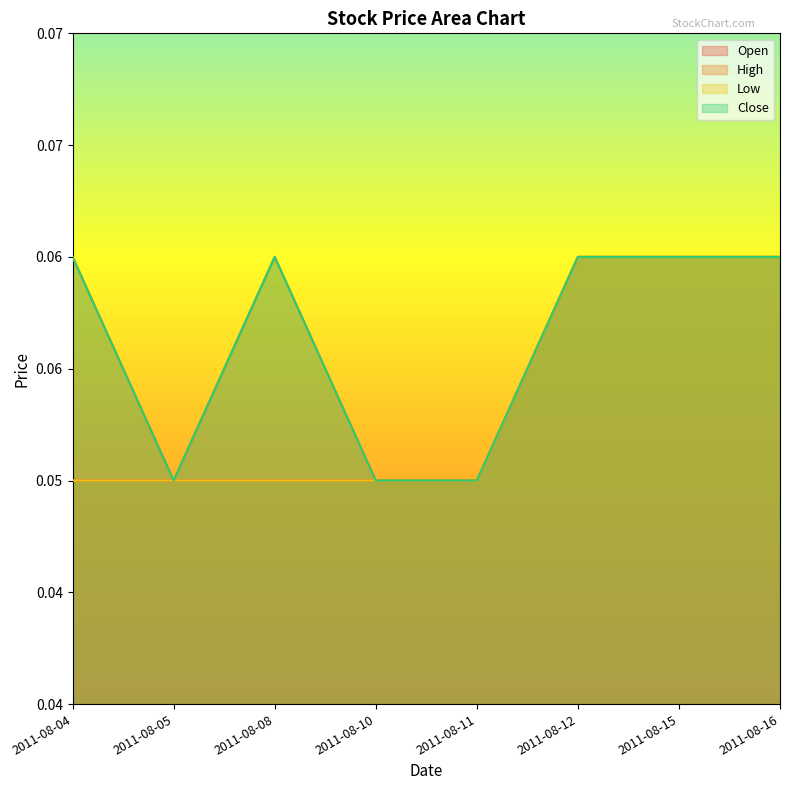

The value of Open at 2011-08-05 is 0.1. True or false?

True